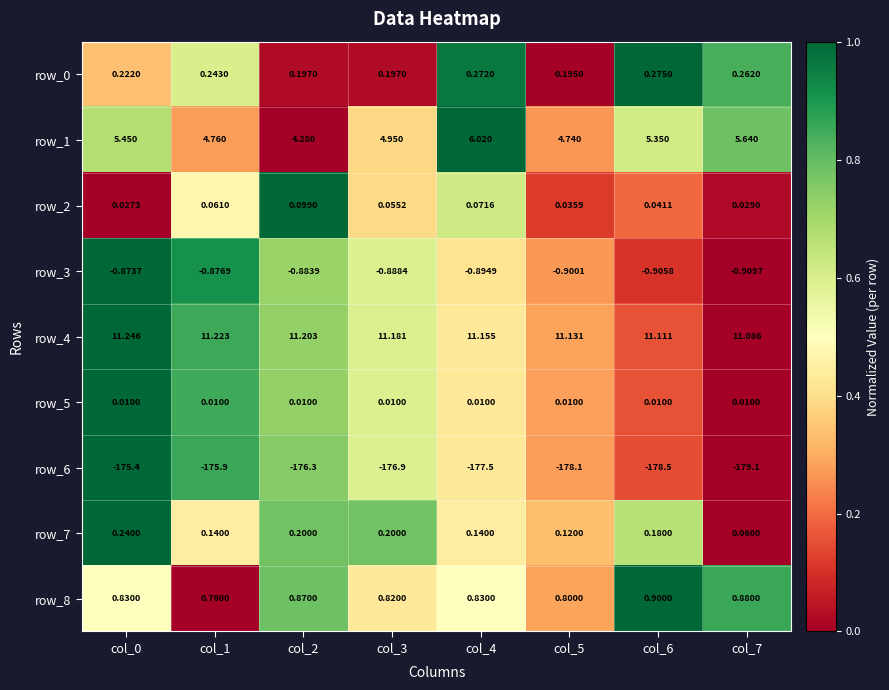

What is the difference between the highest and lowest values at col_3?

188.1